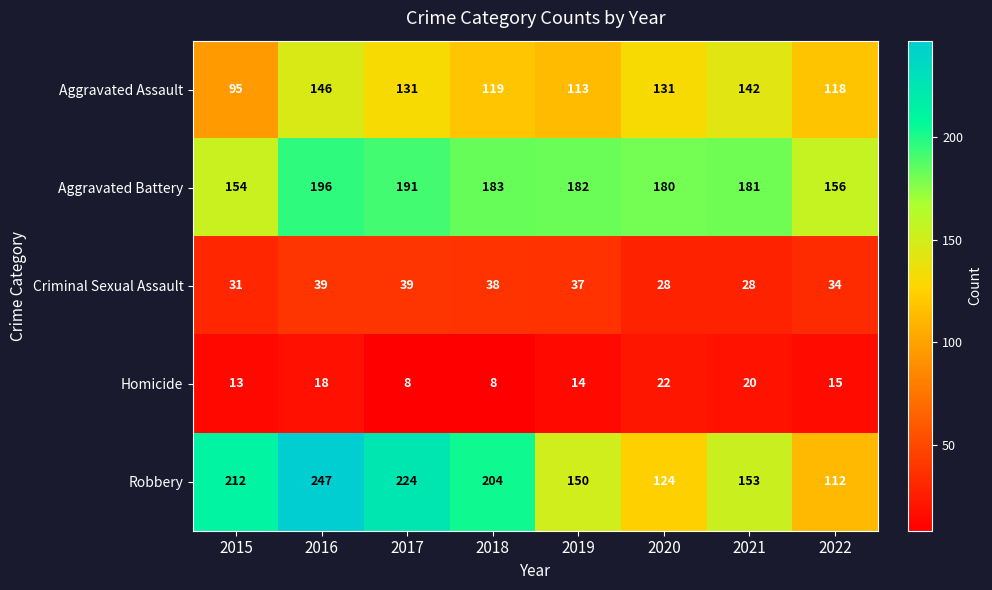

What is the approximate value of Criminal Sexual Assault at 2021, to the nearest 5?

30